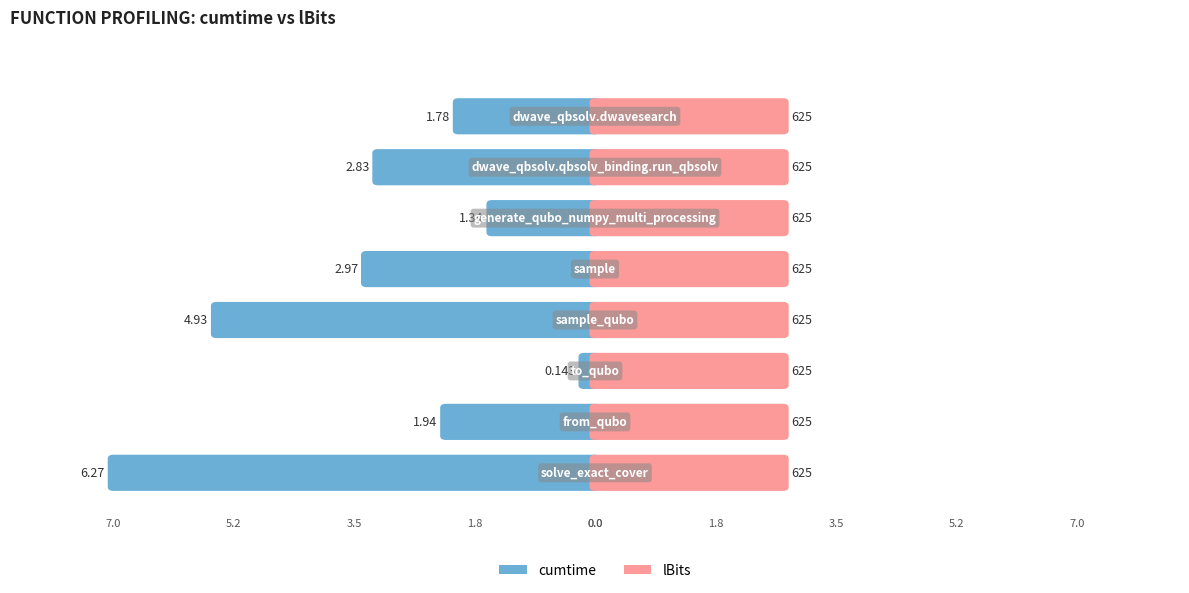

Rank the series by their average value, from highest to lowest.

lBits, cumtime